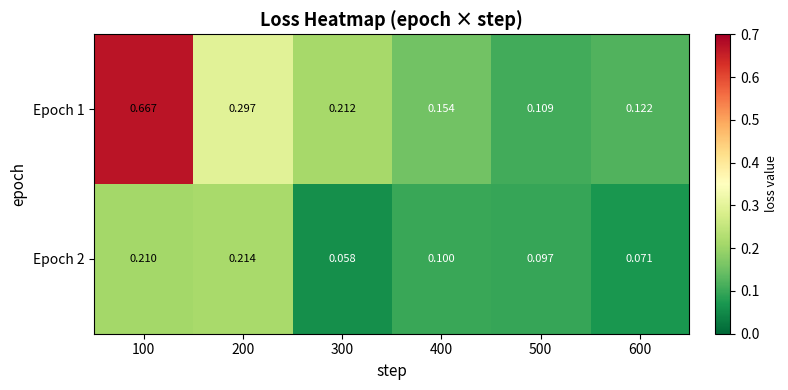

At 400, list the series in order from smallest to largest.

Epoch 2, Epoch 1